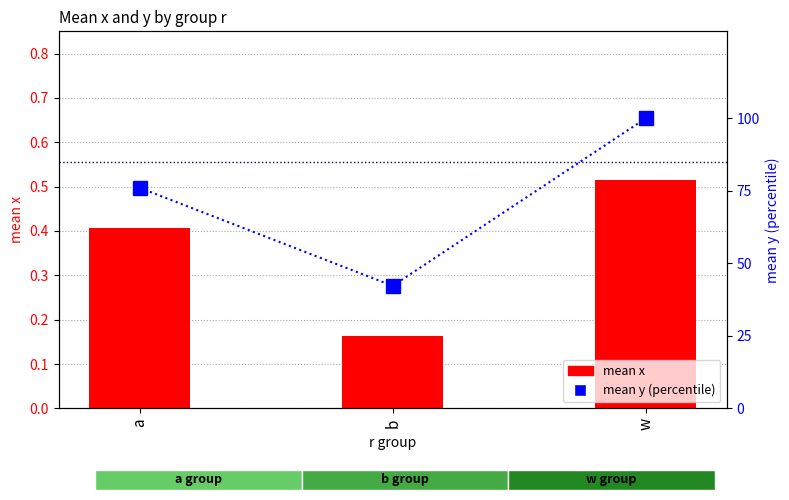

How many values in the mean y (percentile) series are below 76?

1